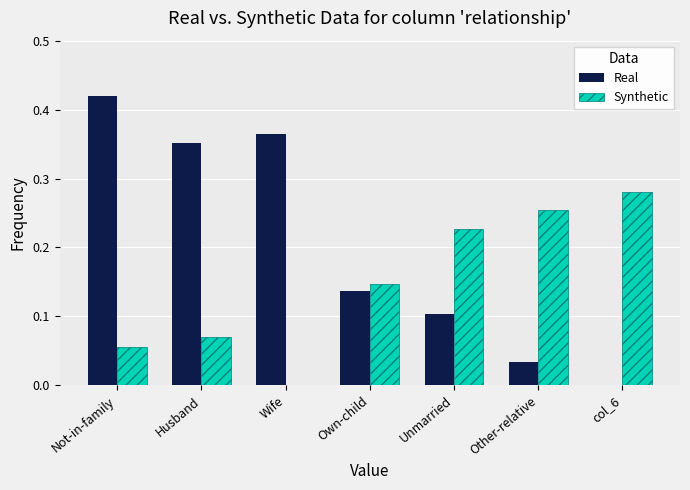

What is the sum of all Real values?

1.4